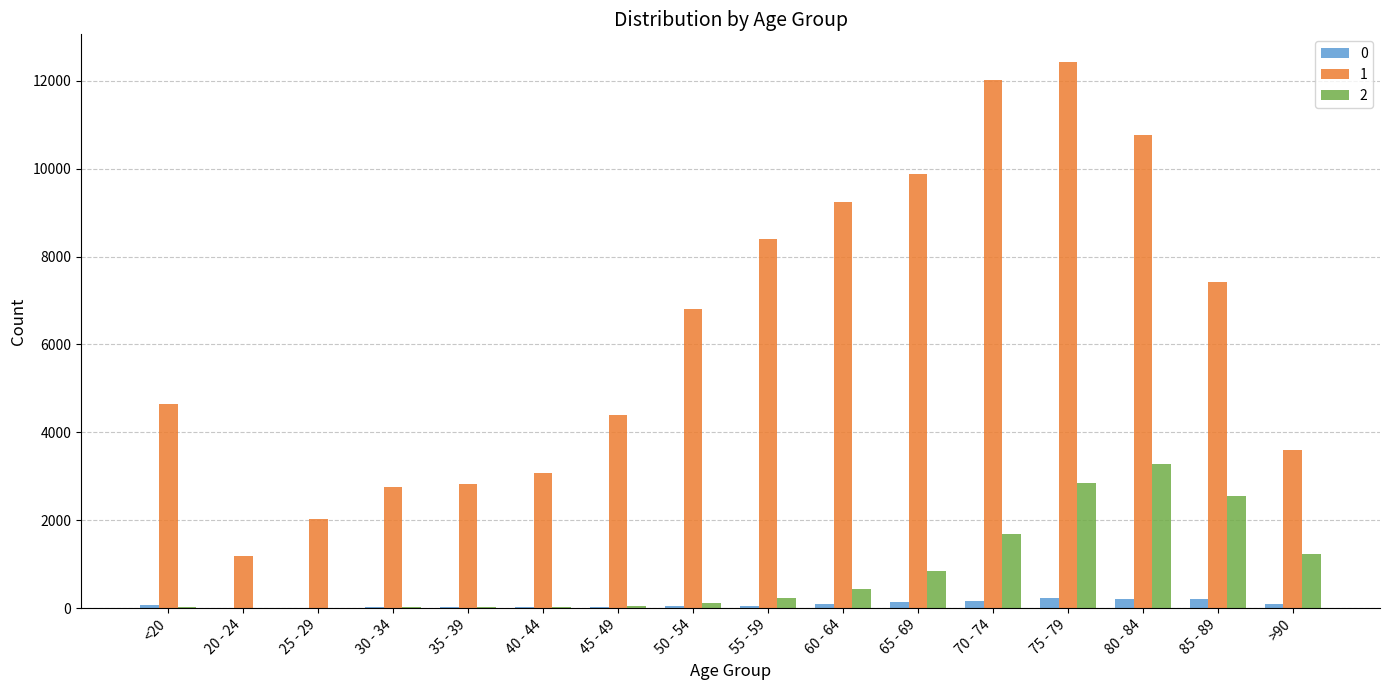

What is the difference between the 0 values at 35 - 39 and 70 - 74?

136